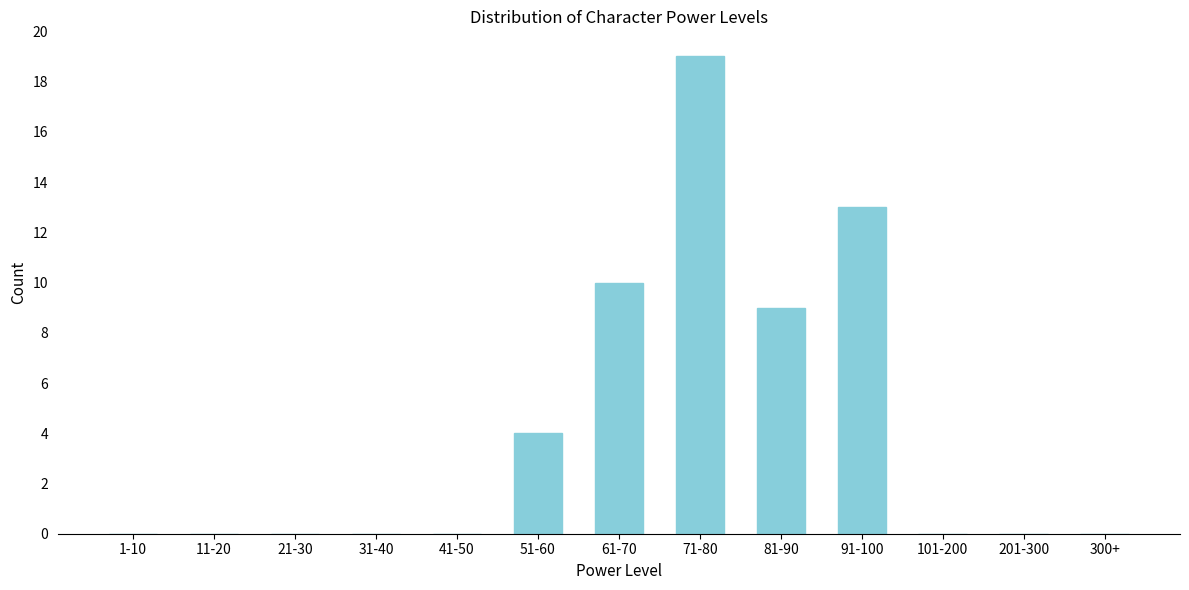

Reading left to right, extract all data points from this chart.

1-10=0	11-20=0	21-30=0	31-40=0	41-50=0	51-60=4	61-70=10	71-80=19	81-90=9	91-100=13	101-200=0	201-300=0	300+=0